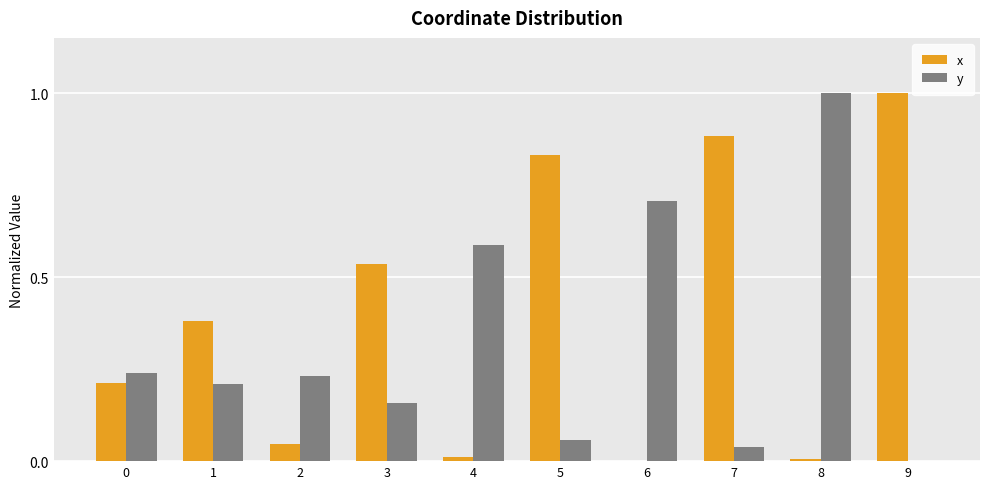

Between 2 and 8, which series saw the biggest shift?

y